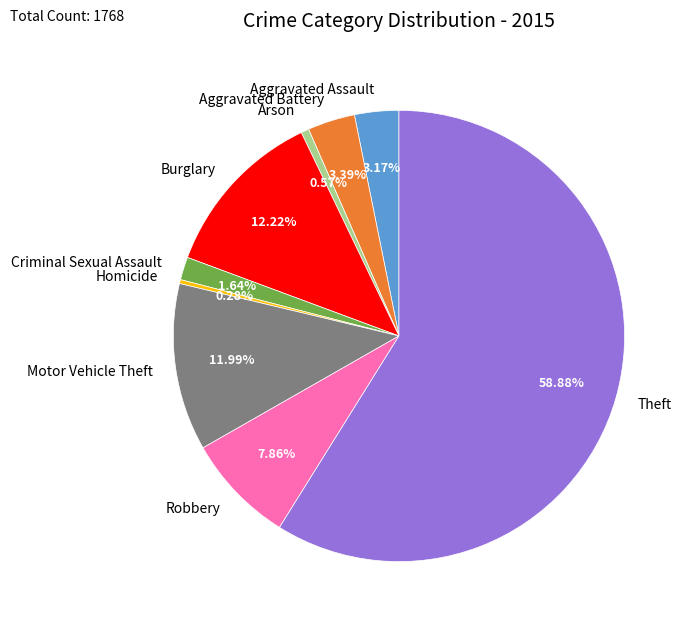

Which has a higher value, Criminal Sexual Assault or Homicide?

Criminal Sexual Assault